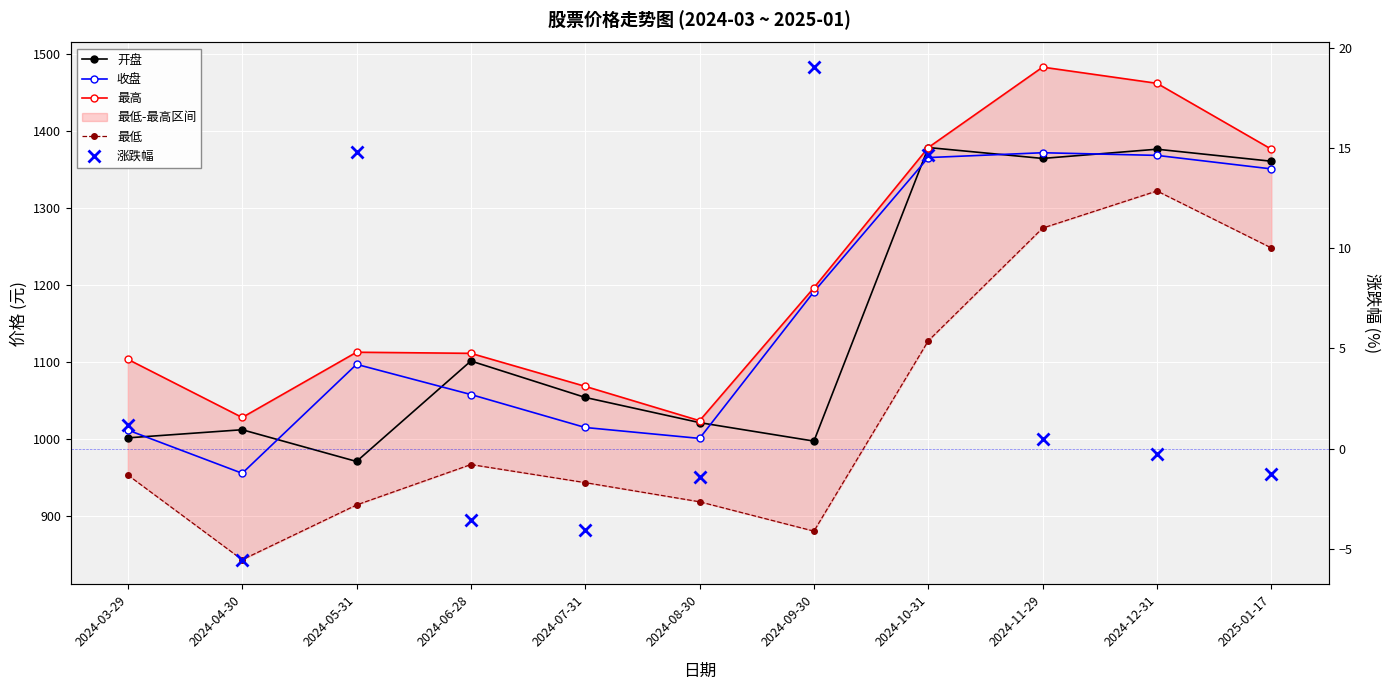

What is the difference between the 最低 values at 2024-12-31 and 2024-09-30?

442.0